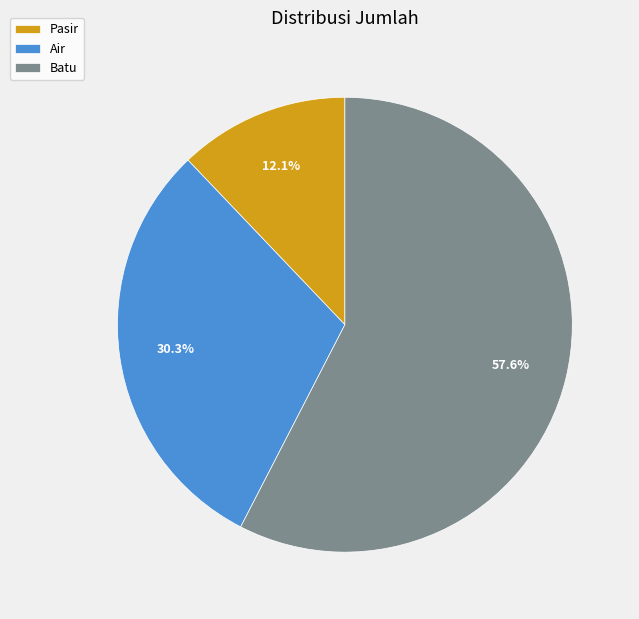

Which category has the biggest portion of the pie?

Batu